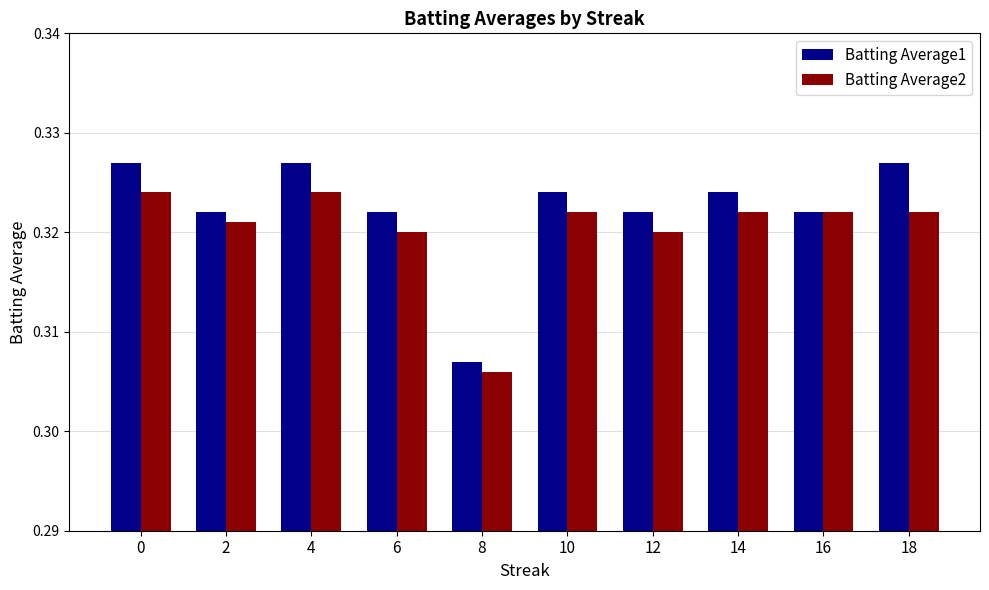

Which label corresponds to the smallest value in the chart?

8